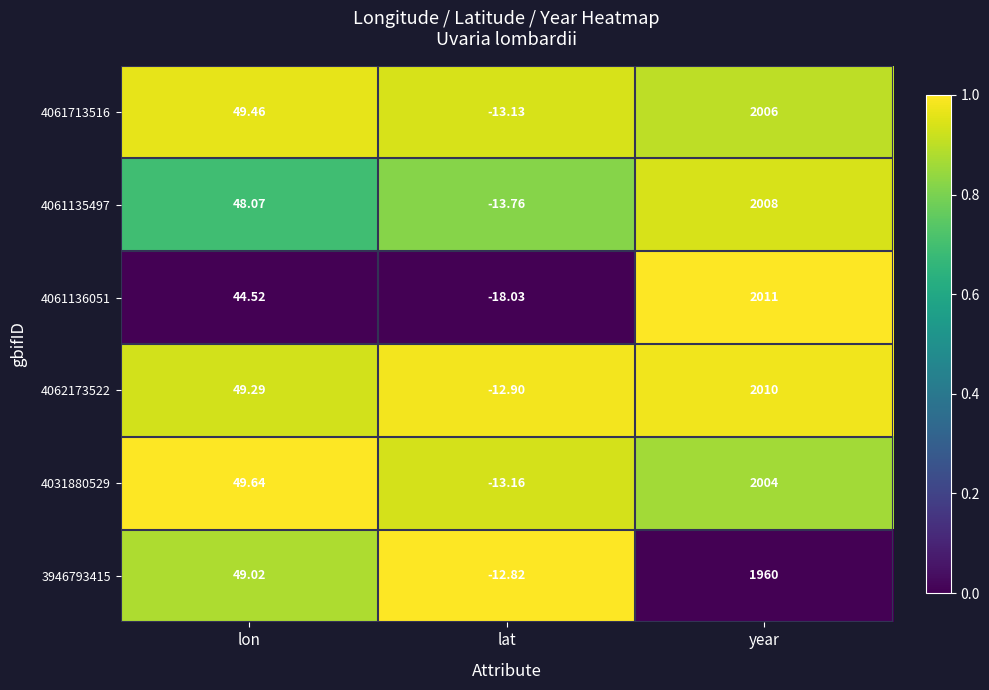

List the labels in order of 4061136051 value, smallest first.

lat, lon, year